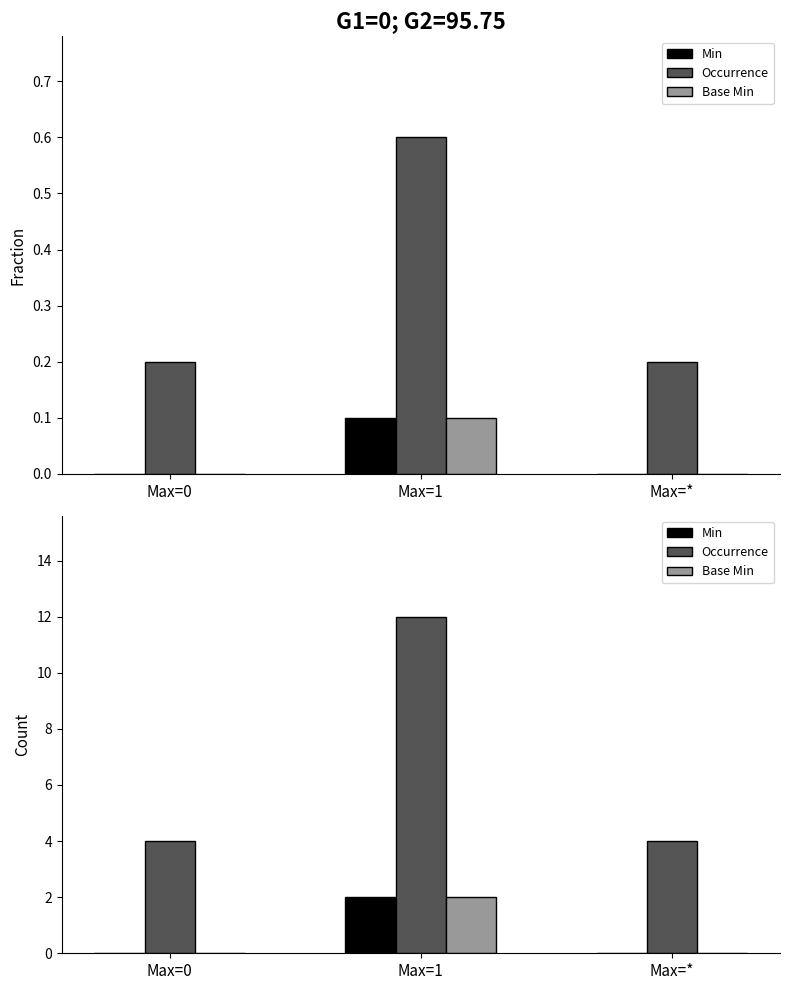

The Base Min series shows 3 at Max=1. True or false?

False